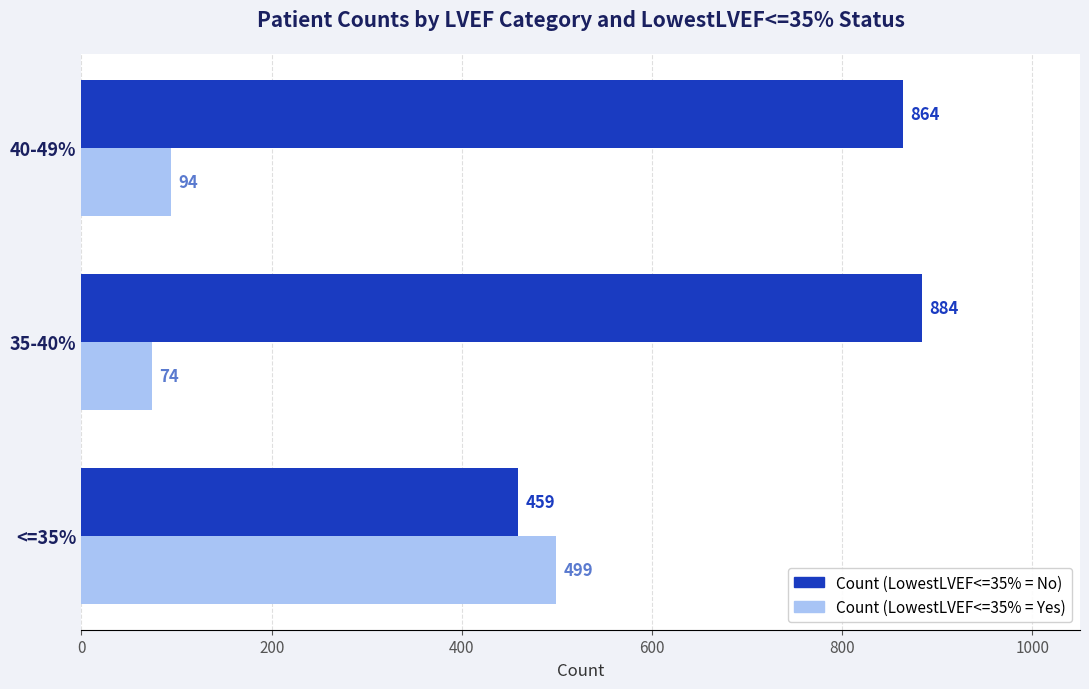

How many values in the Count (LowestLVEF<=35% = Yes) series are below 94?

1